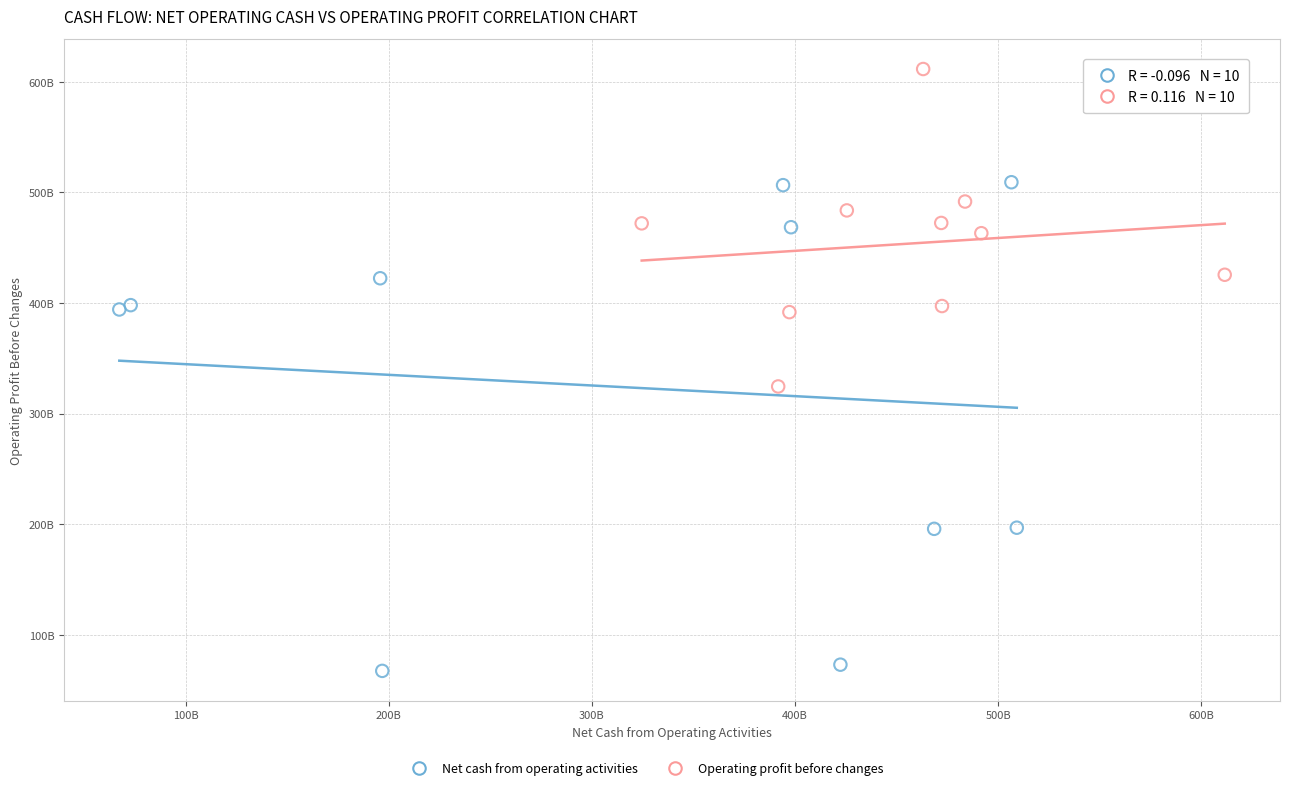

Which series reaches the maximum Y coordinate?

Operating profit before changes